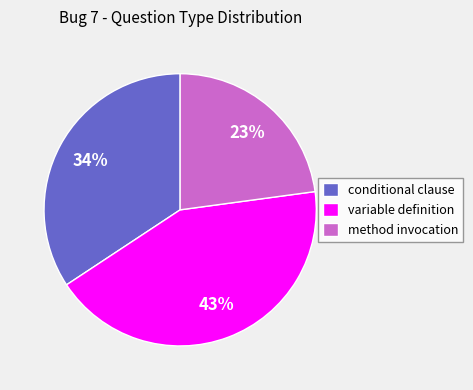

To the nearest percent, what is the average slice percentage?

33%